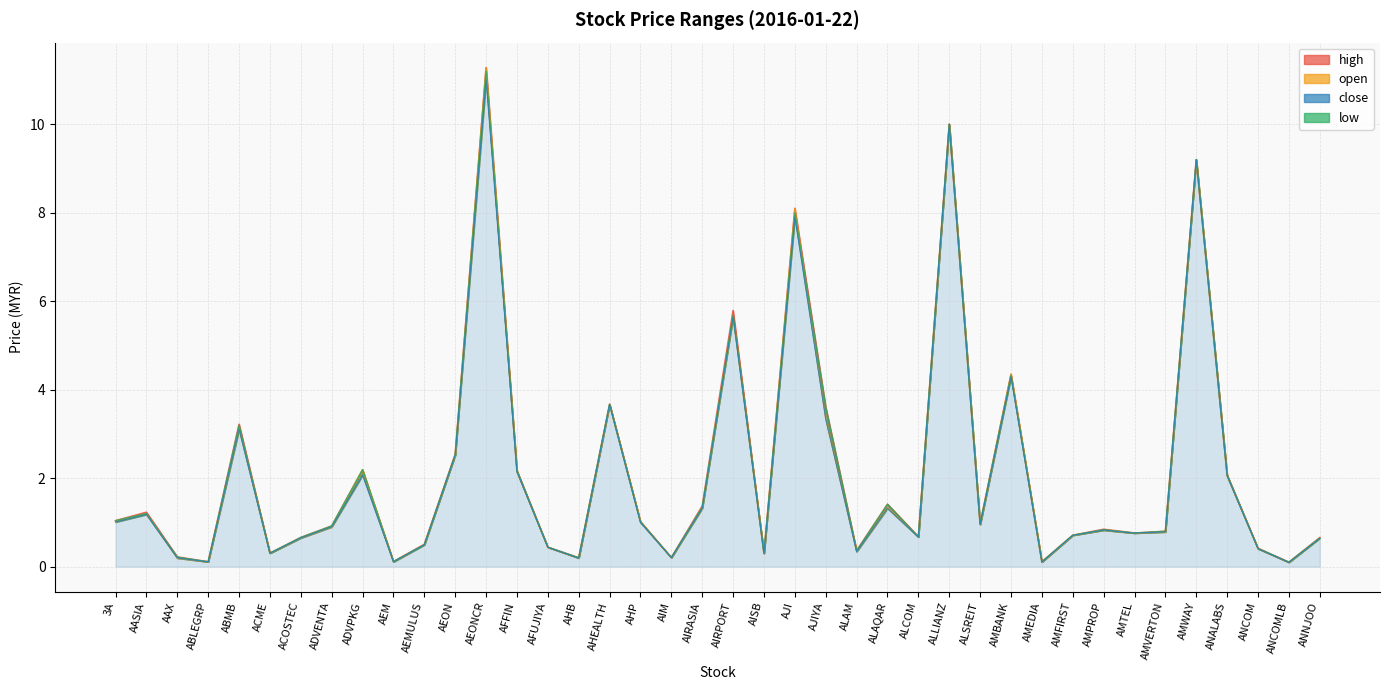

True or false: open and close intersect in this chart.

True